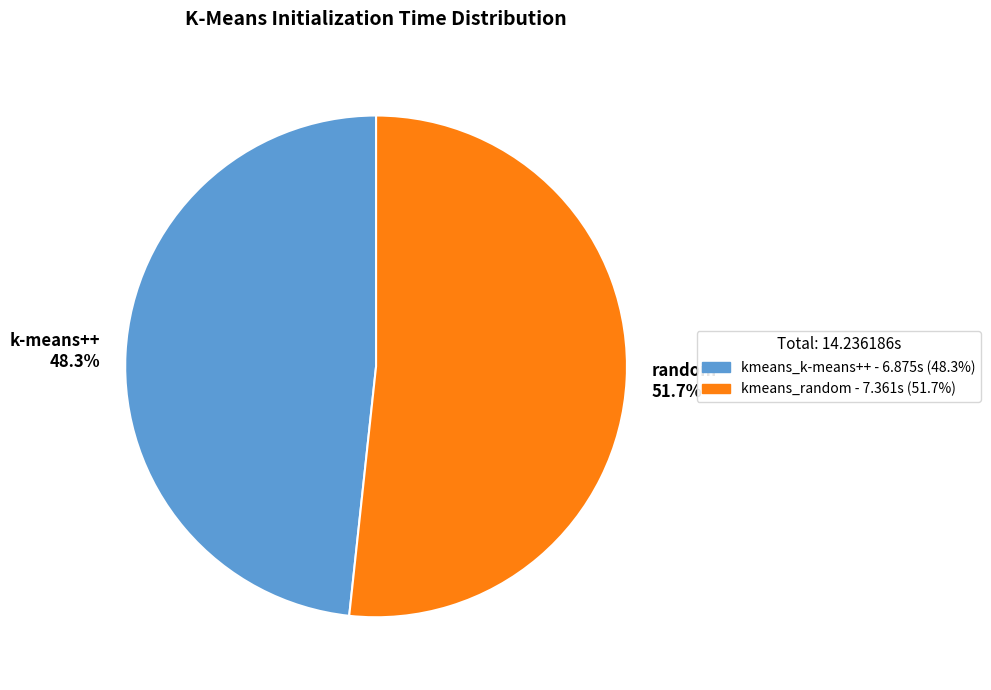

True or false: kmeans_random accounts for 52% of the total.

True